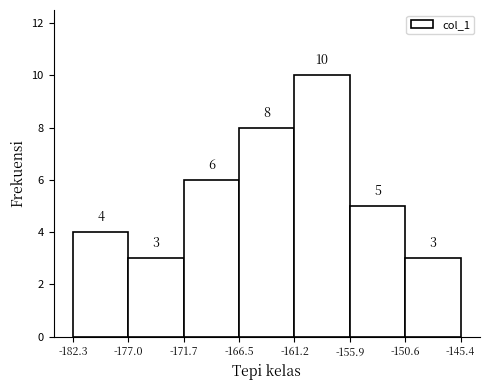

Which range on the x-axis has the tallest bar?

-161.2 to -155.9